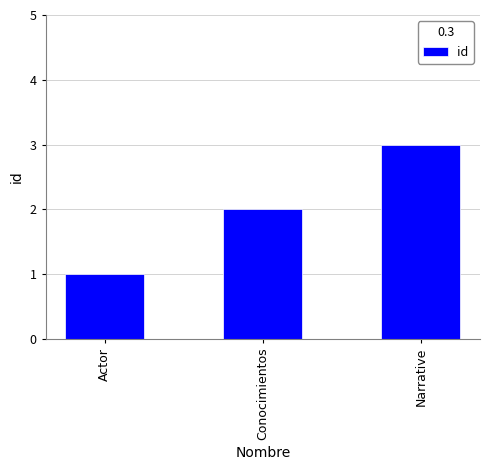

Rank the categories by value from lowest to highest.

Actor, Conocimientos, Narrative